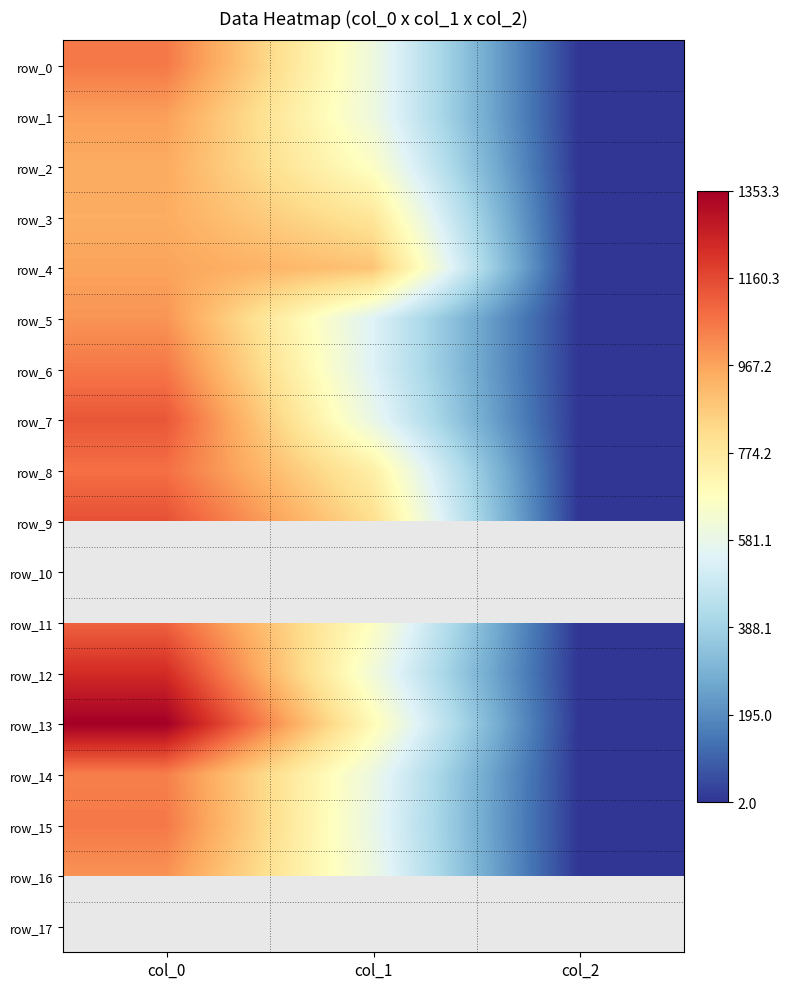

What is the minimum value for row_4?

2.0